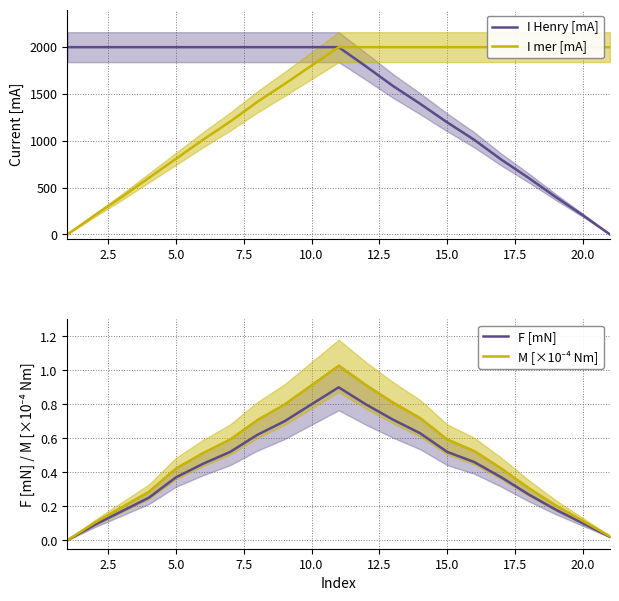

At 12.5, list the series in order from smallest to largest.

F [mN], M [×10⁻⁴ Nm], I mer [mA], I Henry [mA]